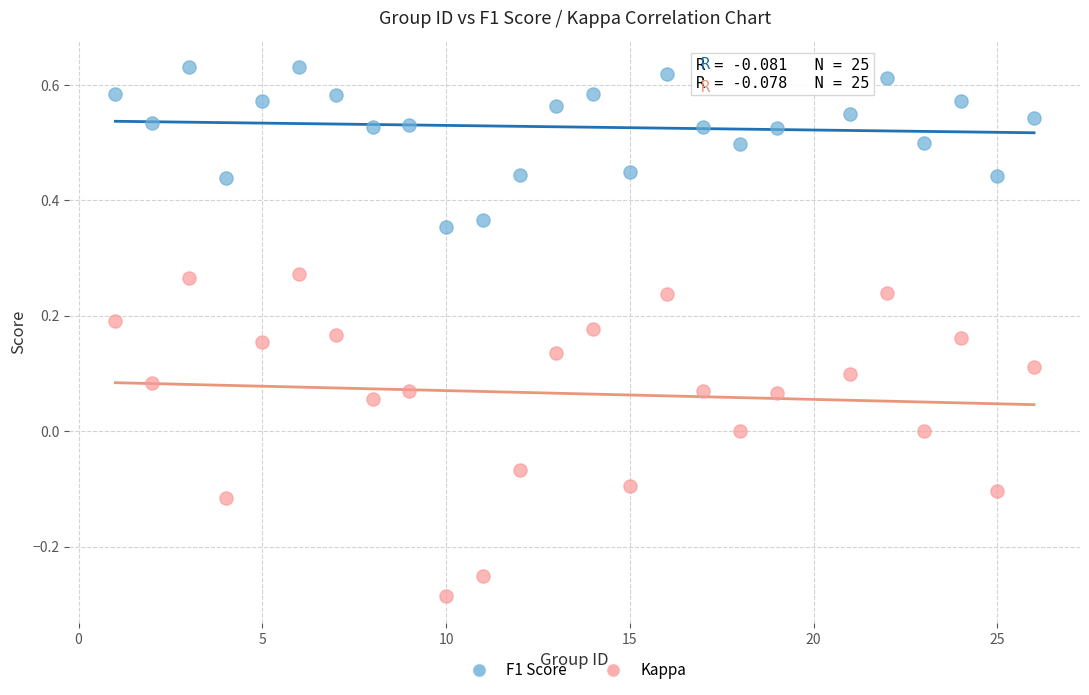

Across all data points, what is the range of X values (max minus min)?

25.0